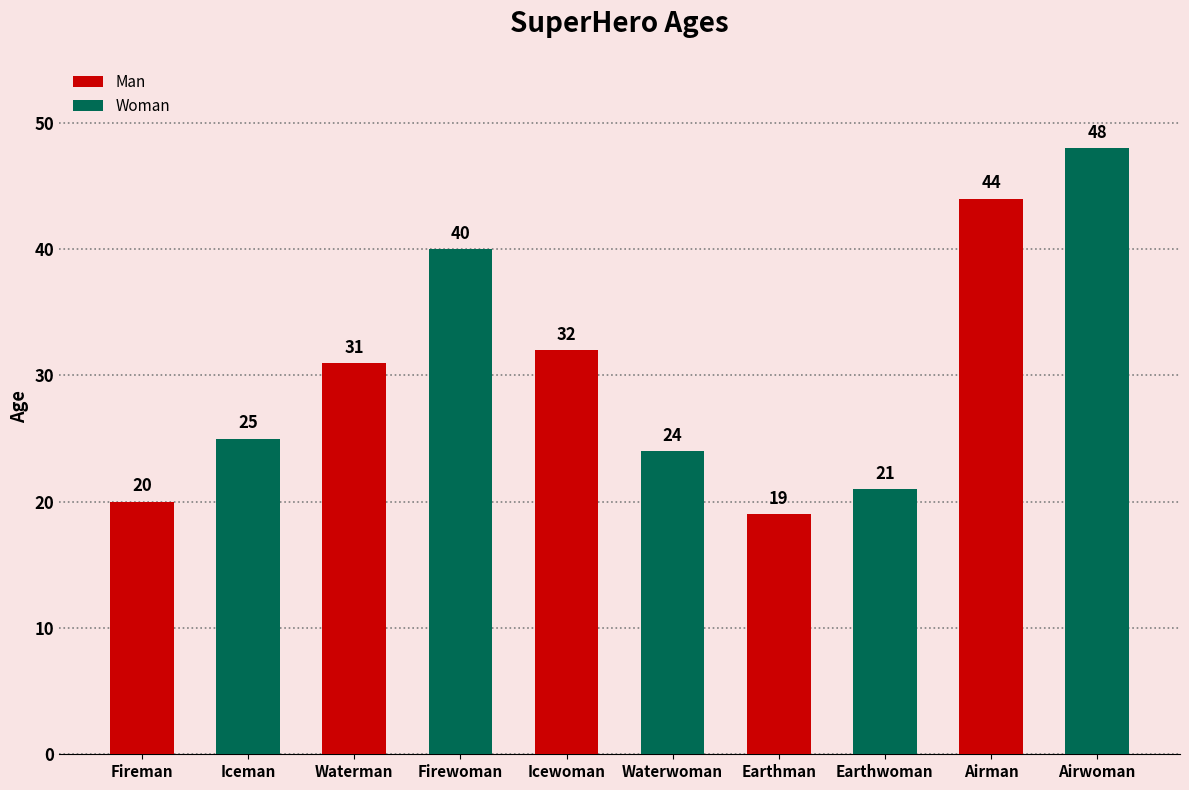

Rank the categories by value from lowest to highest.

Earthman, Fireman, Earthwoman, Waterwoman, Iceman, Waterman, Icewoman, Firewoman, Airman, Airwoman